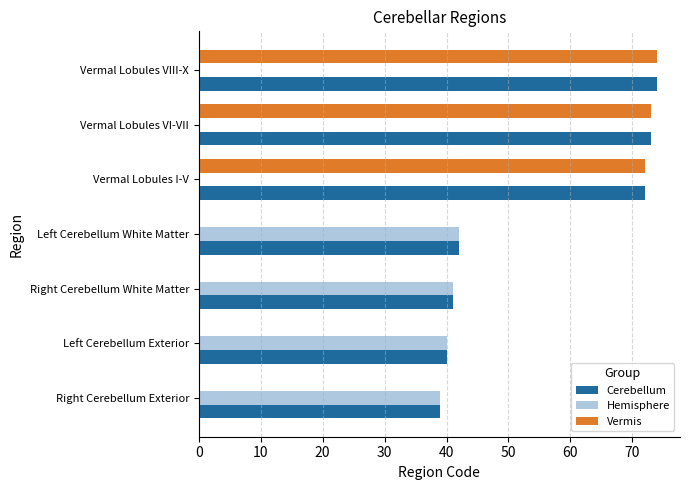

Between Left Cerebellum White Matter and Vermal Lobules VIII-X, which series saw the biggest shift?

Vermis